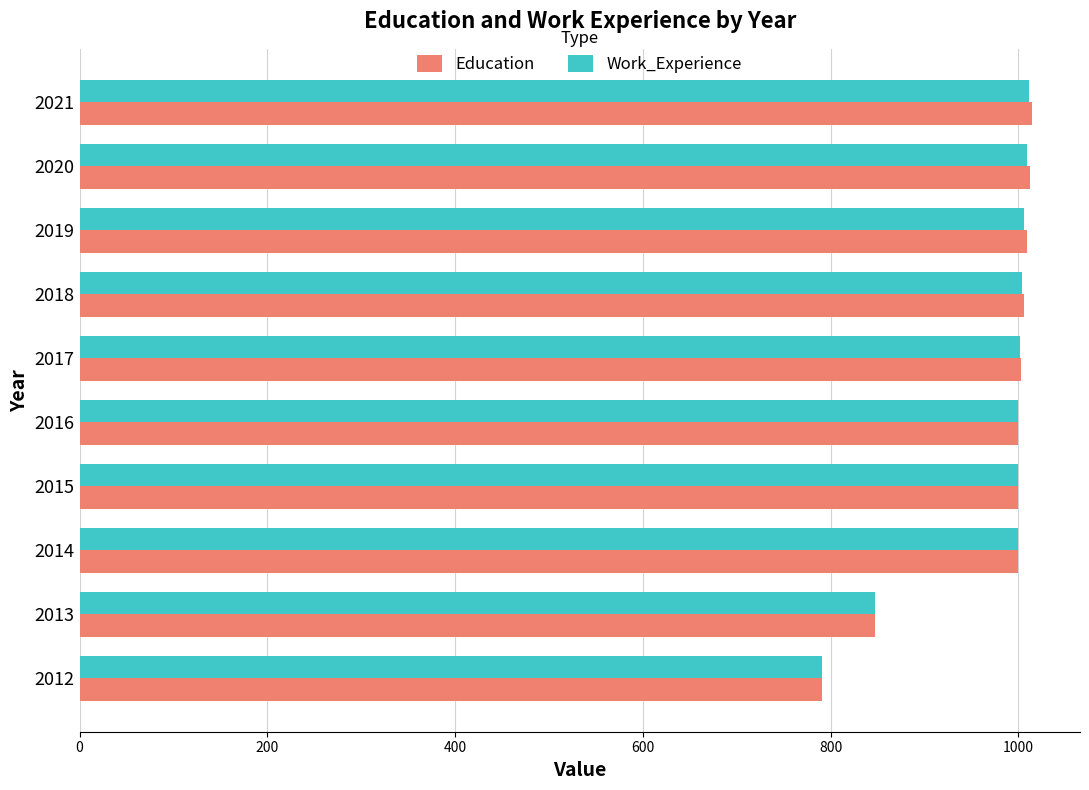

What is the total value across all series at 2015?

2000